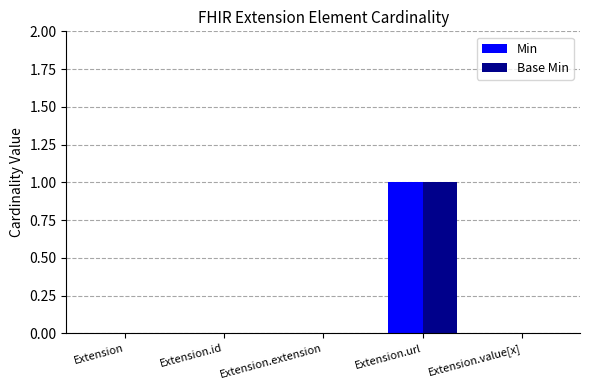

At which category is the sum across all series the highest?

Extension.url